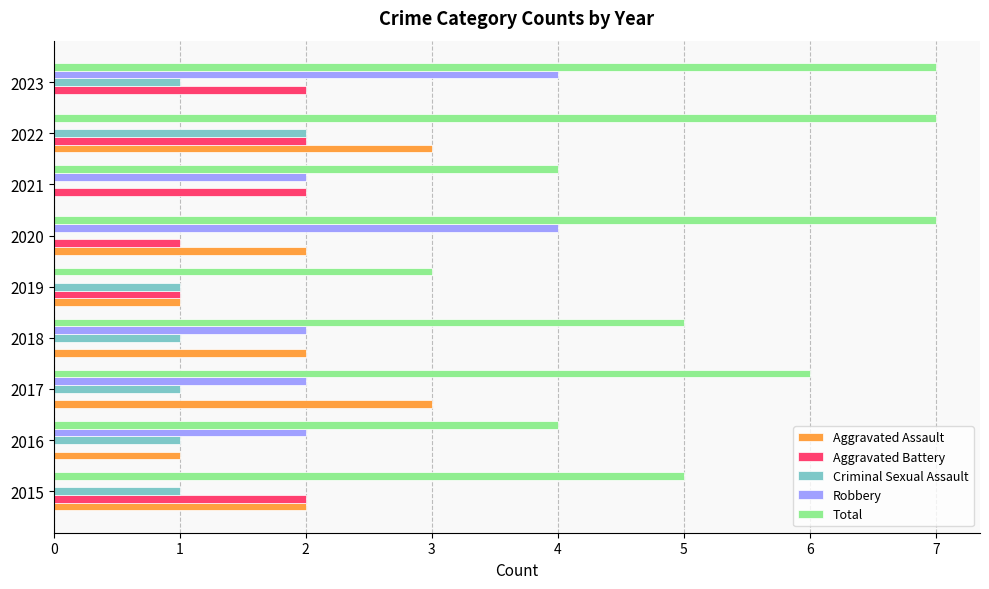

Which series changed the most between 2020 and 2022?

Robbery